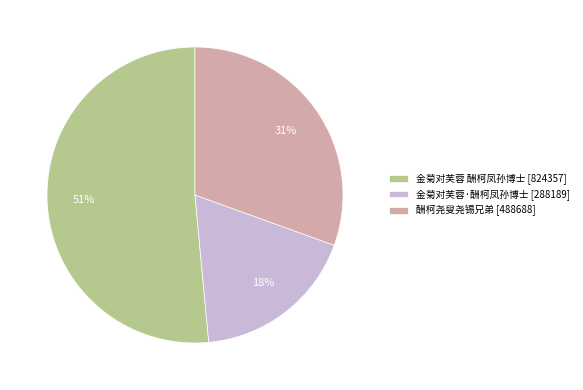

Approximately how many times larger is the value at 金菊对芙蓉·酬柯凤孙博士 [288189] compared to 酬柯尧叟尧锡兄弟 [488688]?

0.6